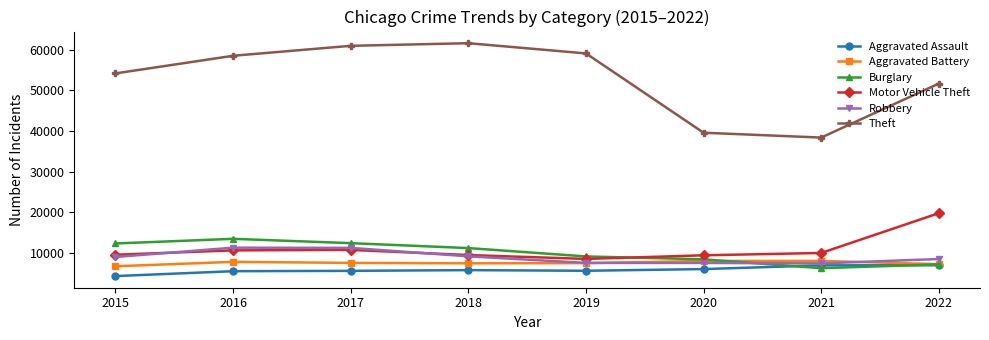

Which series has the largest total across all categories?

Theft